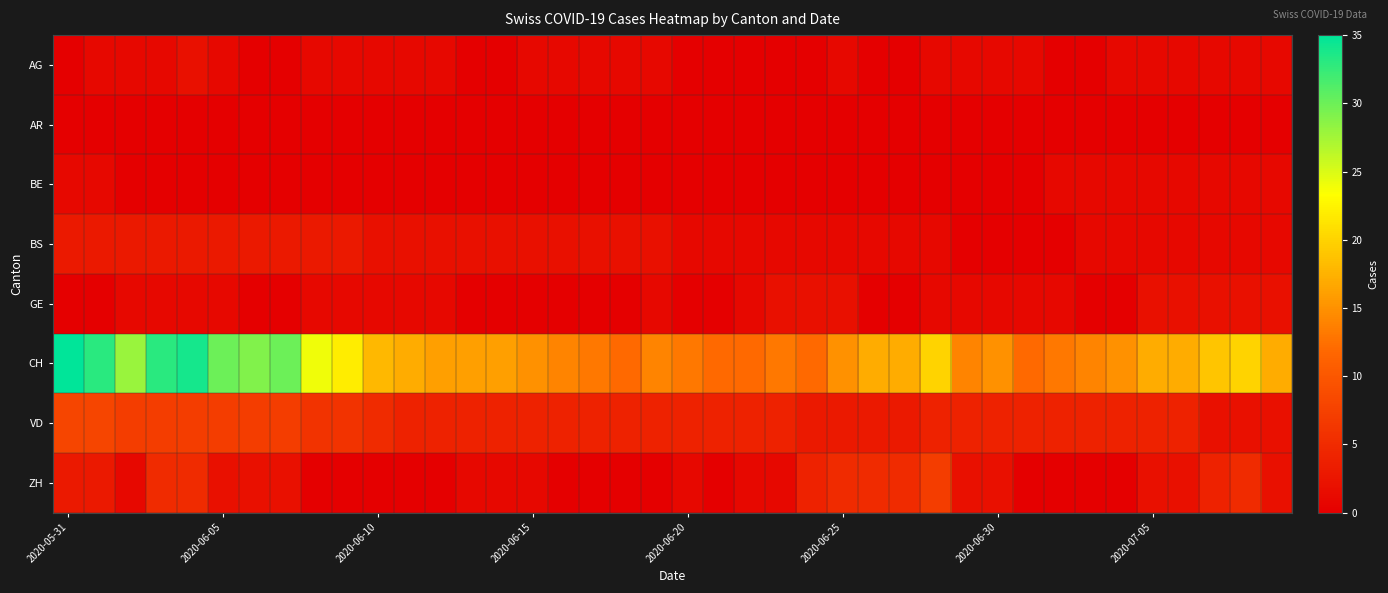

How many distinct data groups are displayed?

8